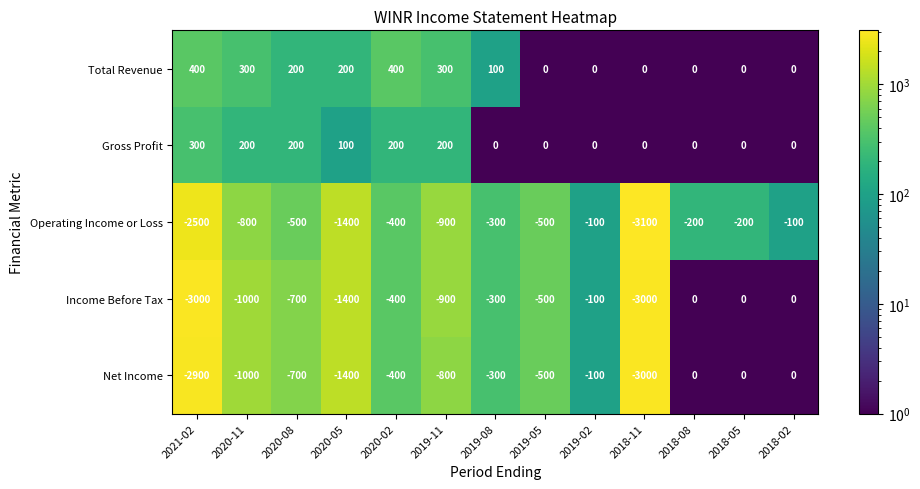

What is the greatest value displayed?

400